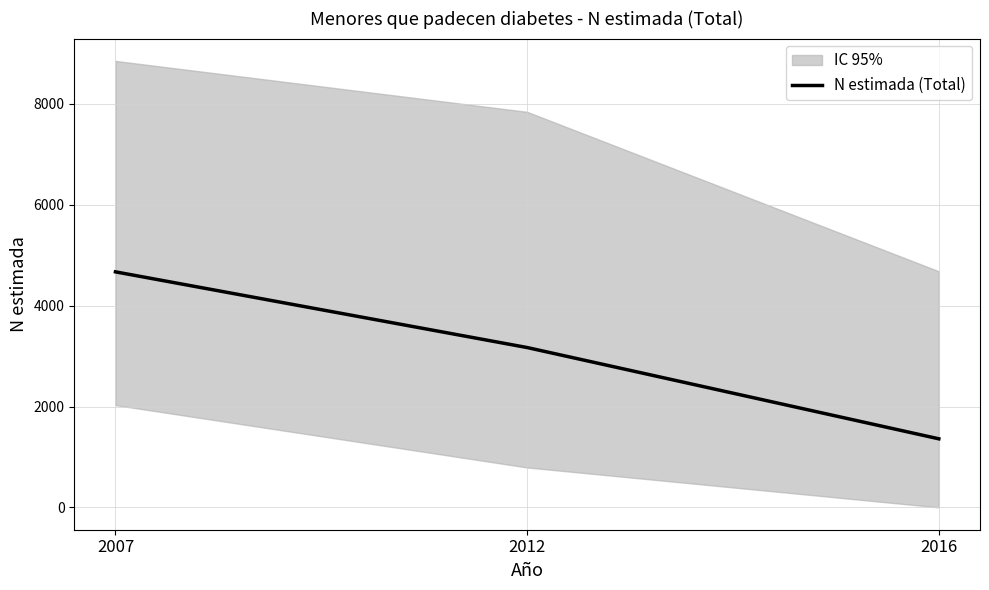

What value does the data have at 2012, to the nearest 100?

3200